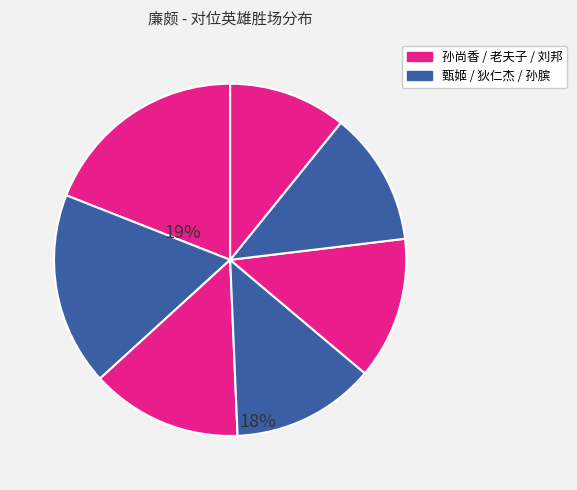

How many segments does this pie chart have?

7